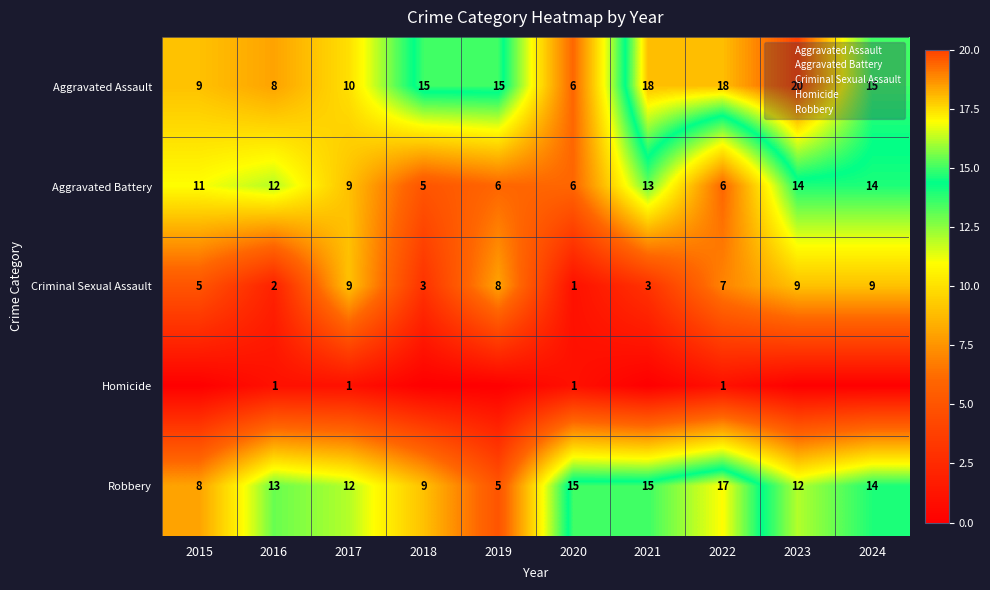

Between 2024 and 2022, which is larger?

2022